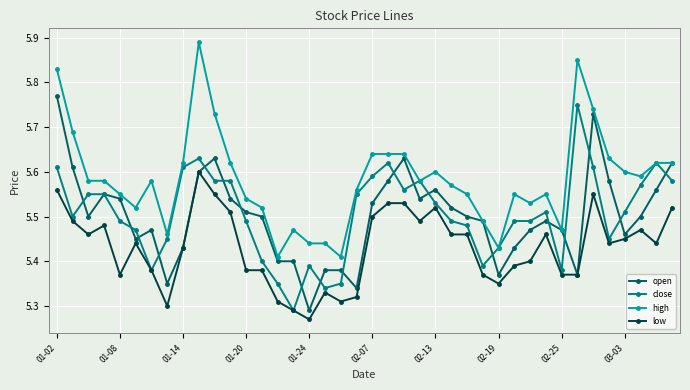

True or false: low and high intersect in this chart.

False